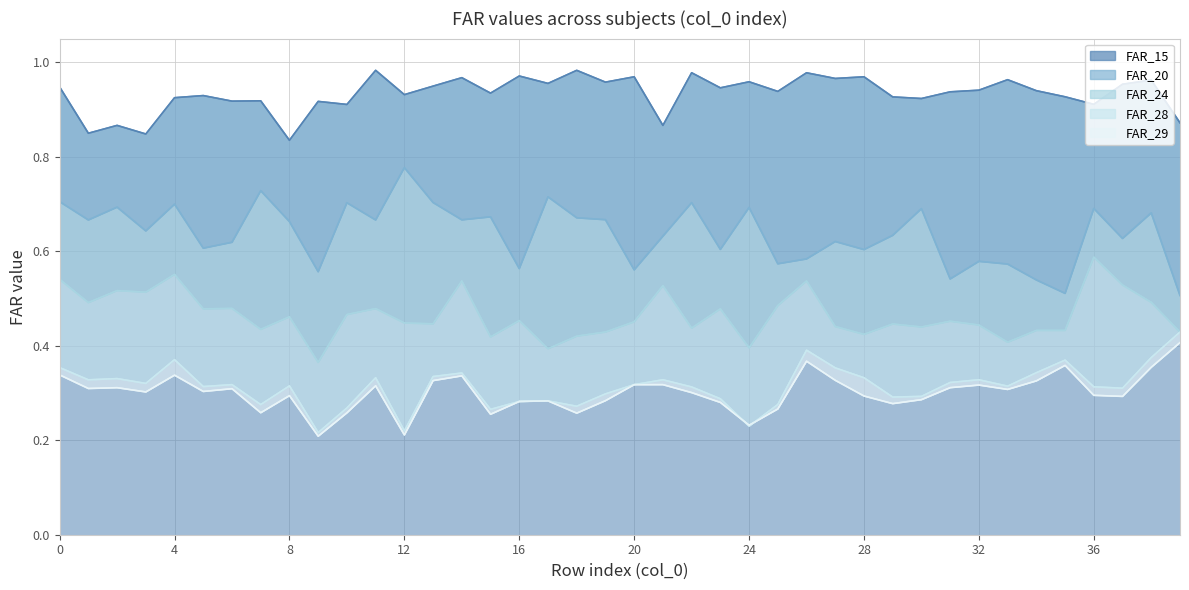

Count the number of categories in the chart.

40